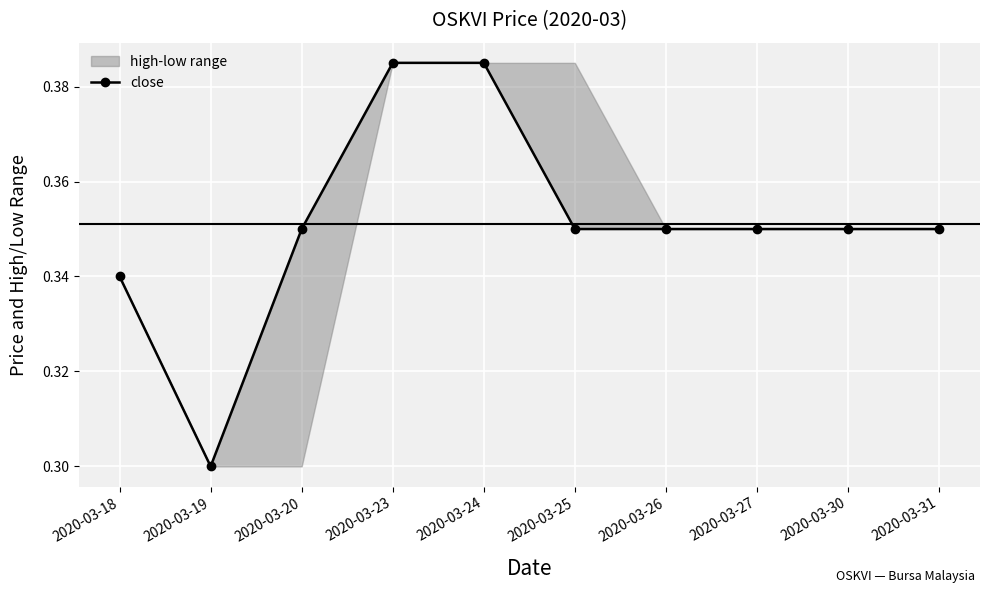

Count the values in the range 0 to 1.

10